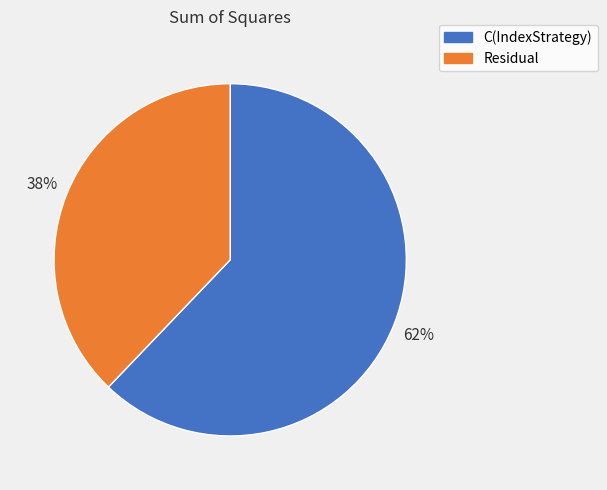

Does any single category account for the majority?

Yes